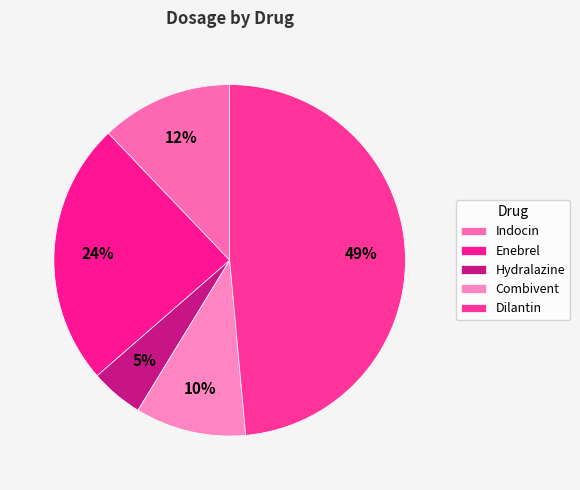

Does Enebrel account for over 50% of the chart?

No